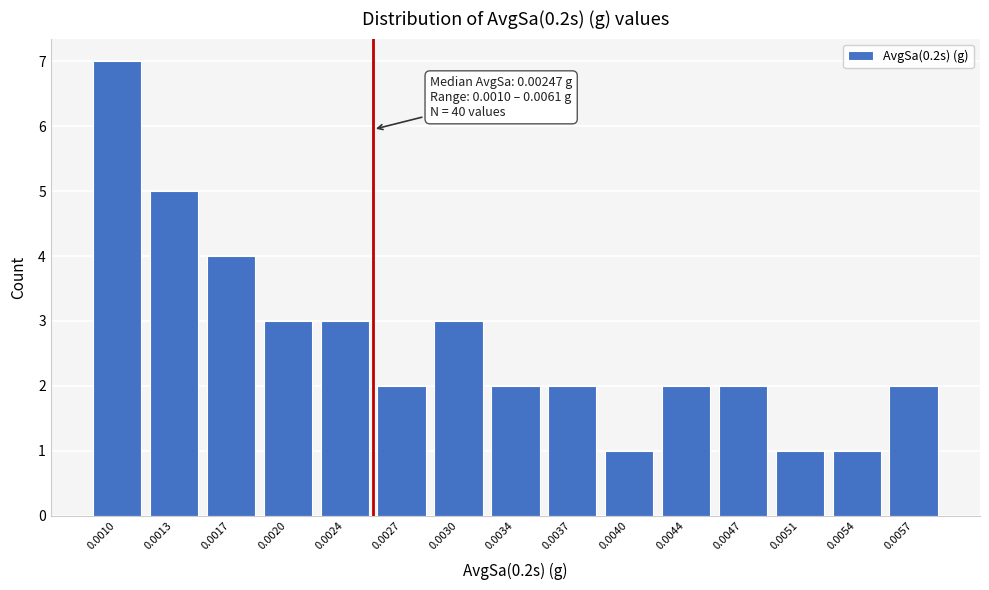

Reading left to right, transcribe all the data shown in this chart.

0.0010=7	0.0013=5	0.0017=4	0.0020=3	0.0024=3	0.0027=2	0.0030=3	0.0034=2	0.0037=2	0.0040=1	0.0044=2	0.0047=2	0.0051=1	0.0054=1	0.0057=2